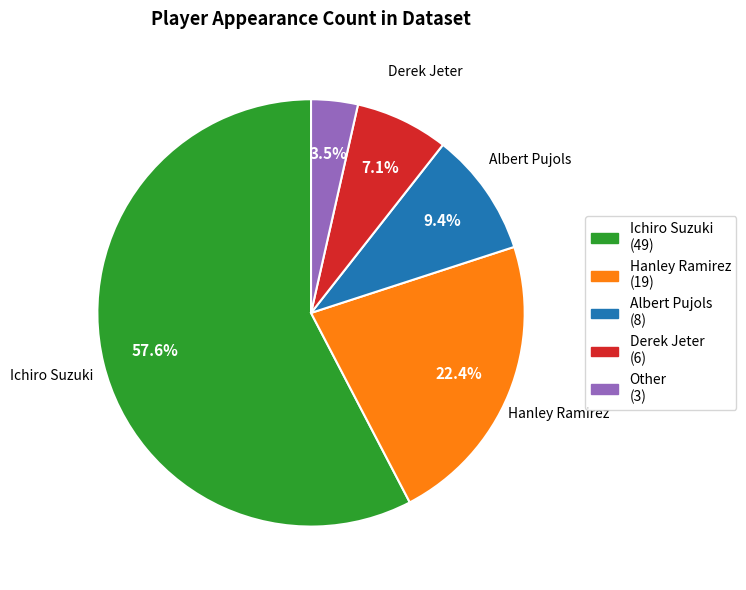

Is there any slice that represents more than half of the pie?

Yes